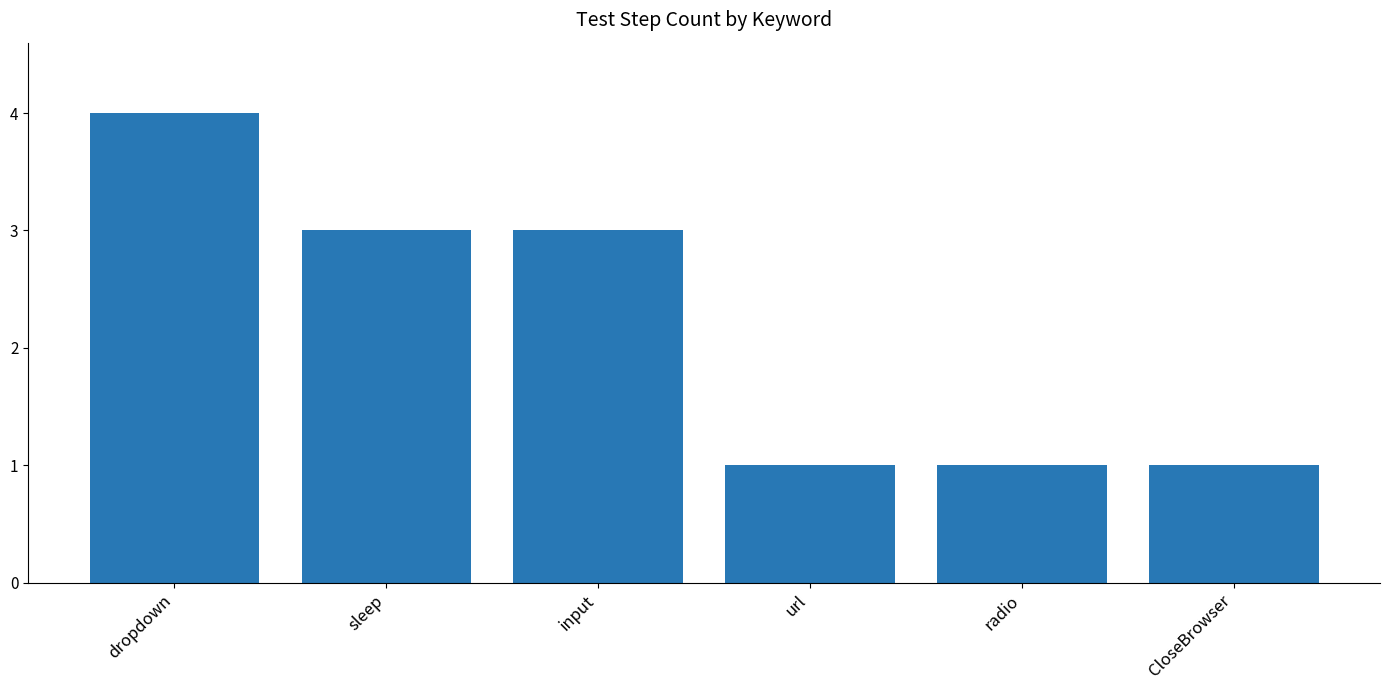

What is the minimum value shown in the chart?

1